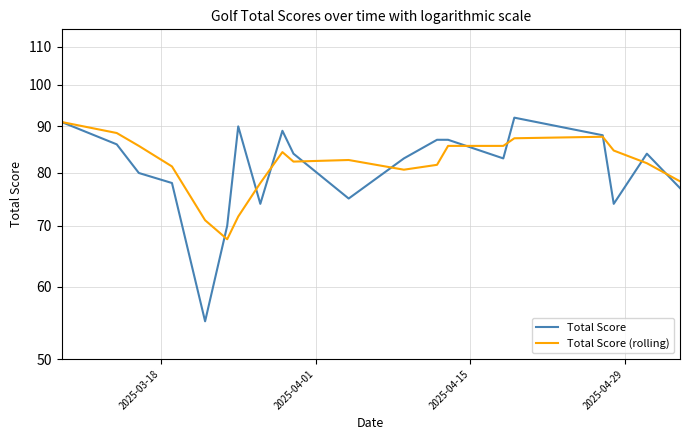

How many interior local peaks does the Total Score (rolling) series have?

3